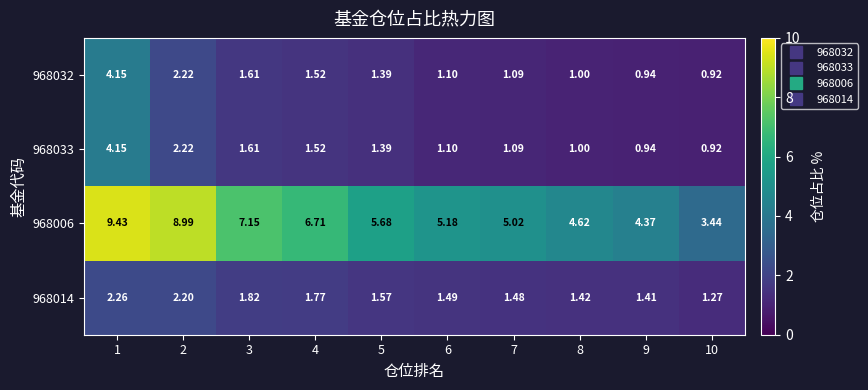

Is the value of 968032 at 1 greater than the value of 968033 at 8?

Yes